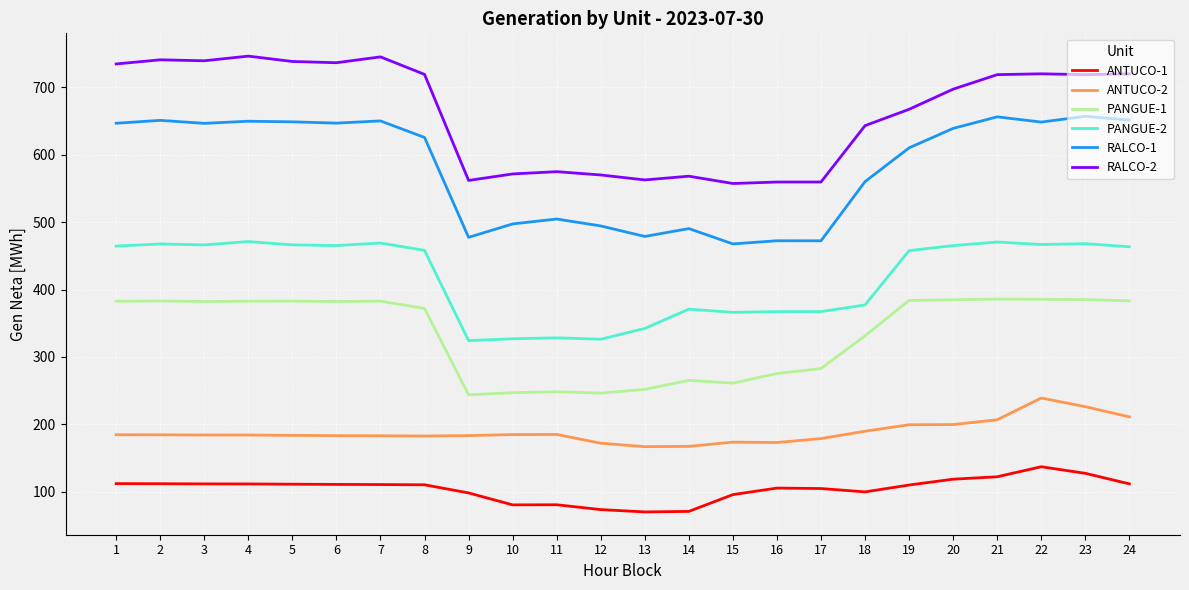

Does the chart have visible grid lines?

Yes